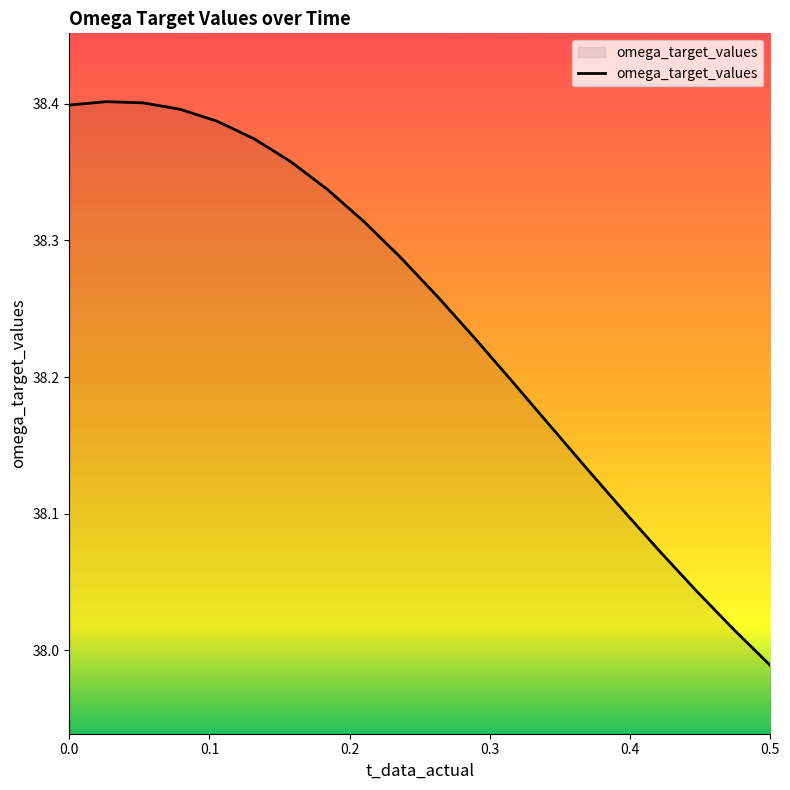

What is the difference between the maximum and minimum values?

0.4